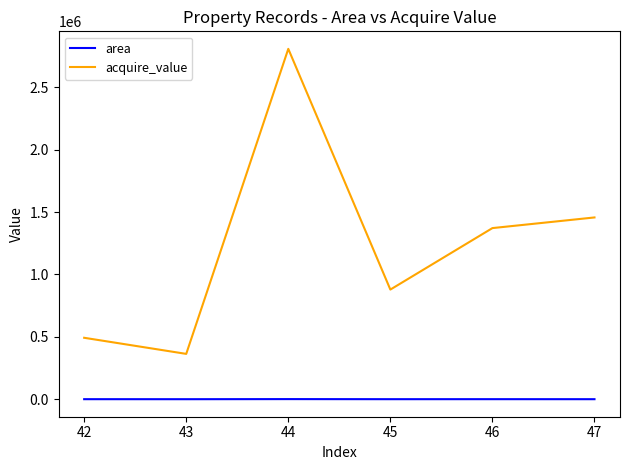

List the labels in order of acquire_value value, smallest first.

43, 42, 45, 46, 47, 44